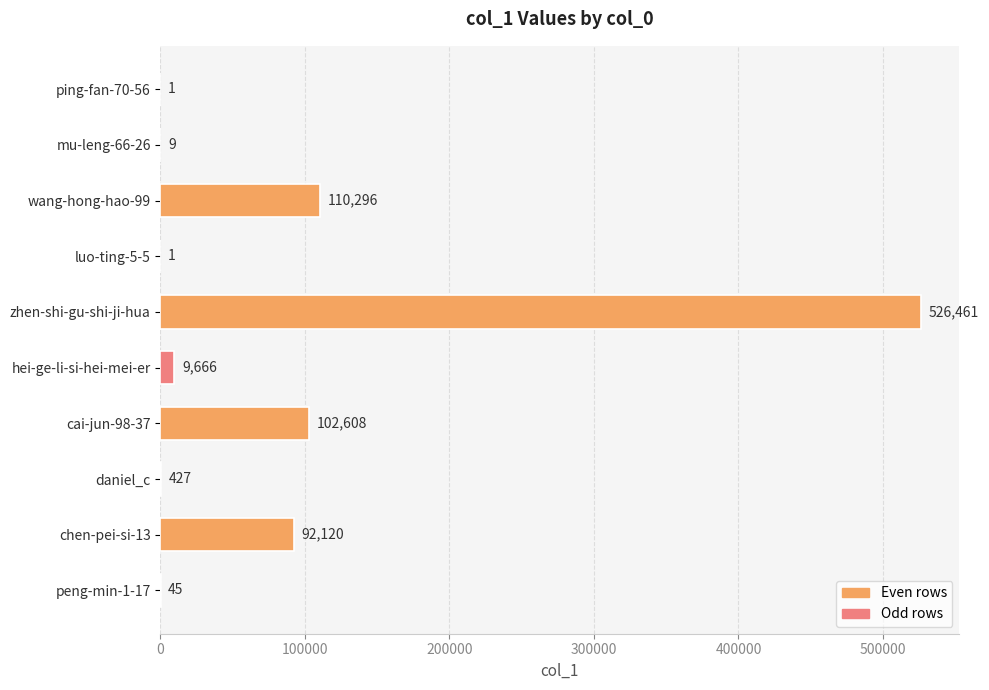

The chart shows a value of 526461 at zhen-shi-gu-shi-ji-hua. True or false?

True